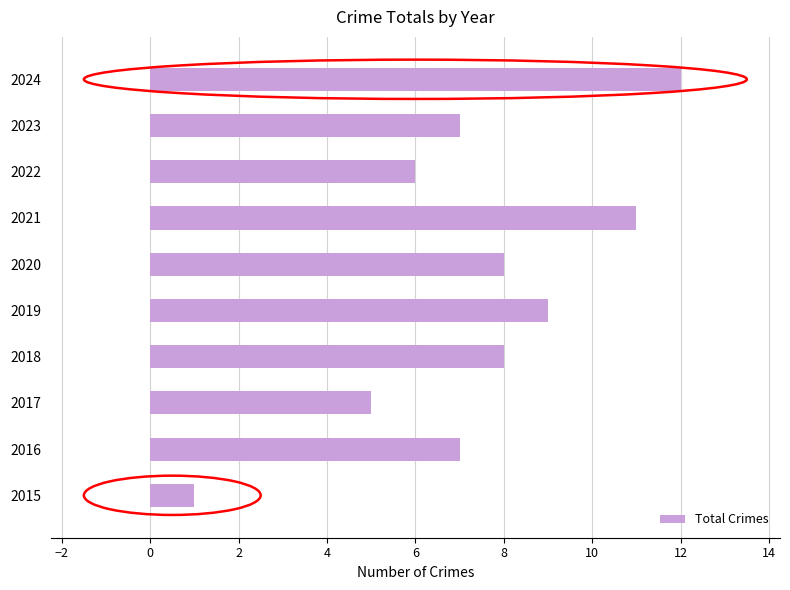

Count the number of data series in this chart.

1